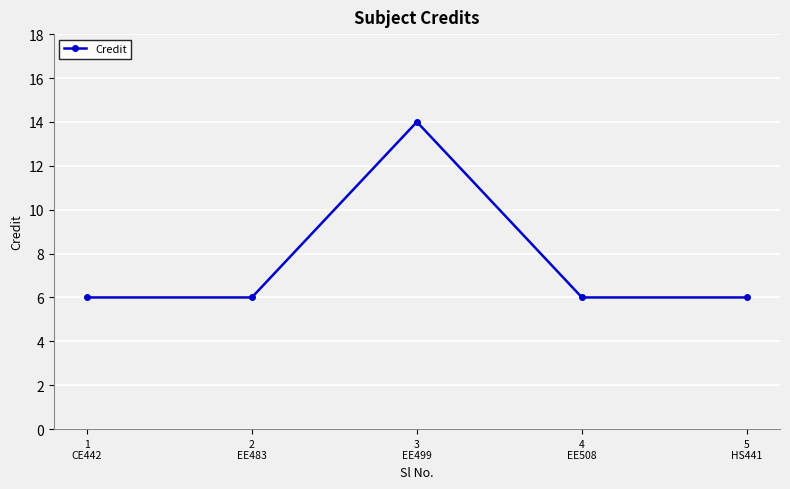

The value at 3
EE499 is 23. True or false?

False